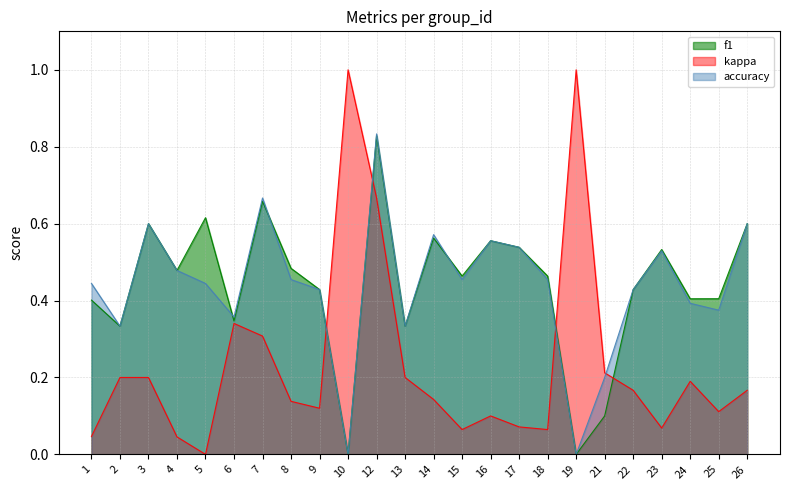

True or false: kappa and f1 intersect in this chart.

True